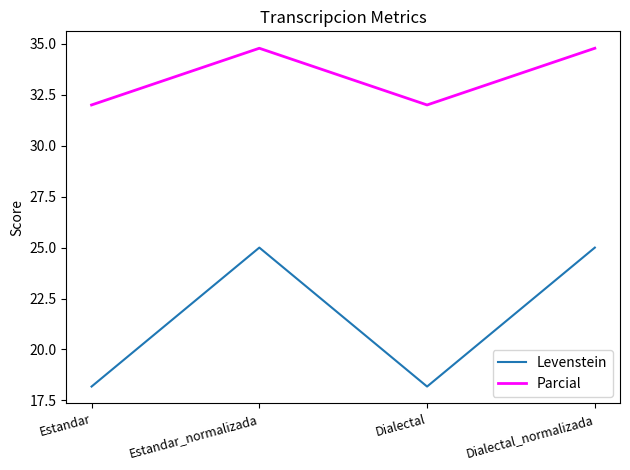

Does the chart display data point markers on the line(s)?

No